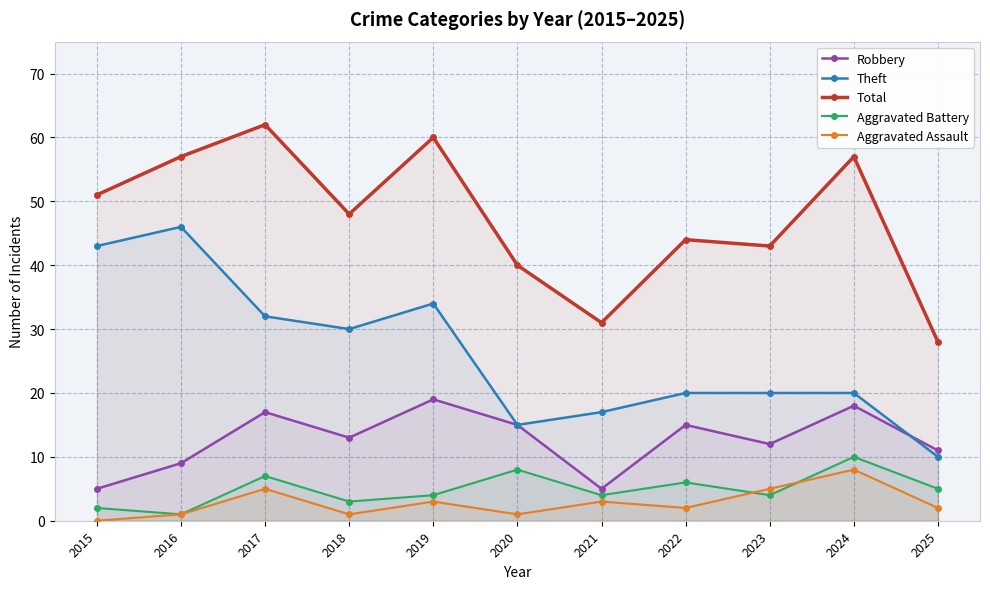

The Aggravated Battery series shows 4 at 2019. True or false?

True